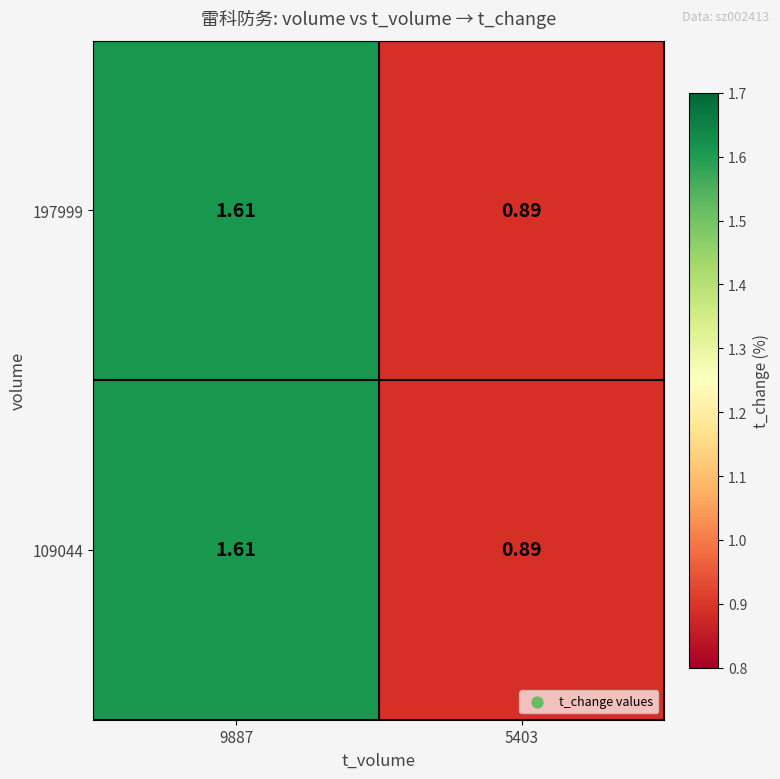

Is the value of 197999 at 9887 greater than the value of 109044 at 5403?

Yes